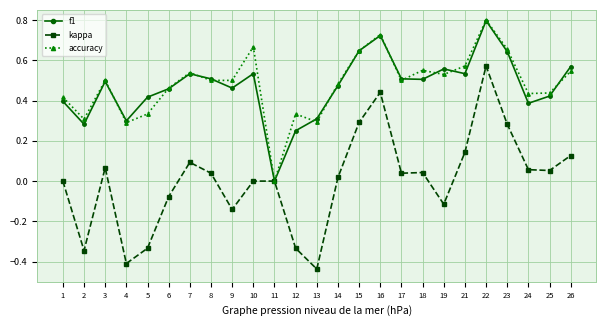

Which series changed the most between 8 and 12?

kappa